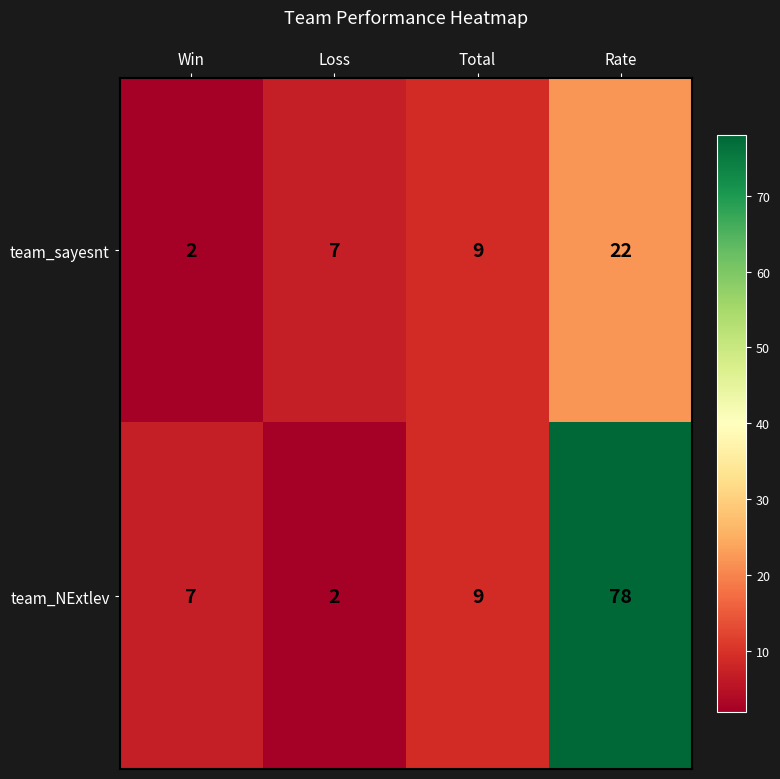

What is the highest value of the team_sayesnt series?

22